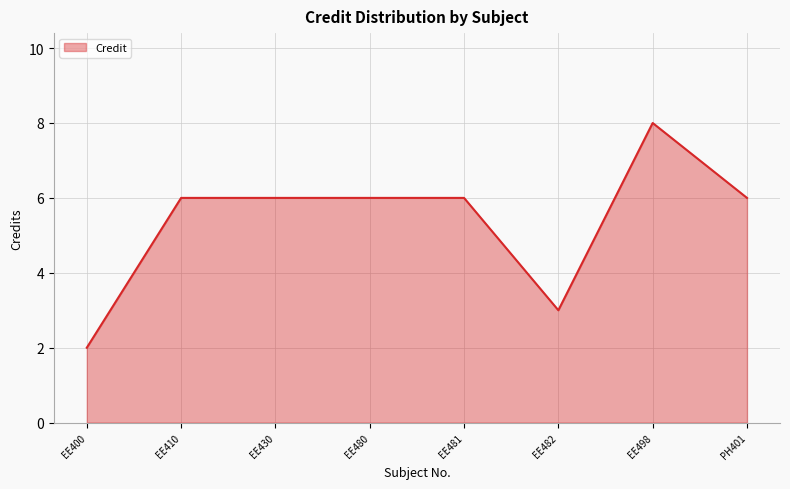

What is the sum of the values at EE430 and EE410?

12